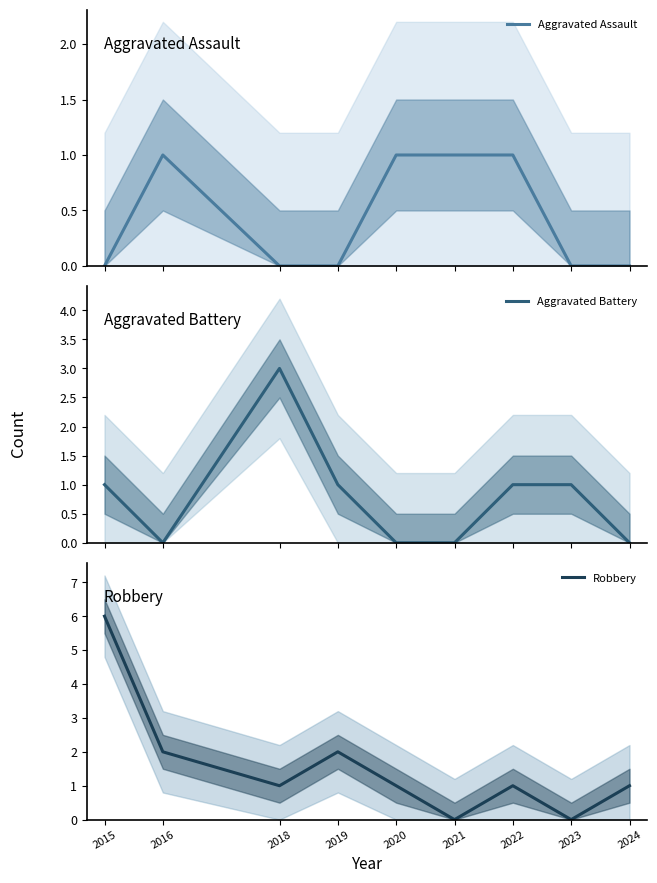

At which label does Aggravated Assault reach its minimum?

2015